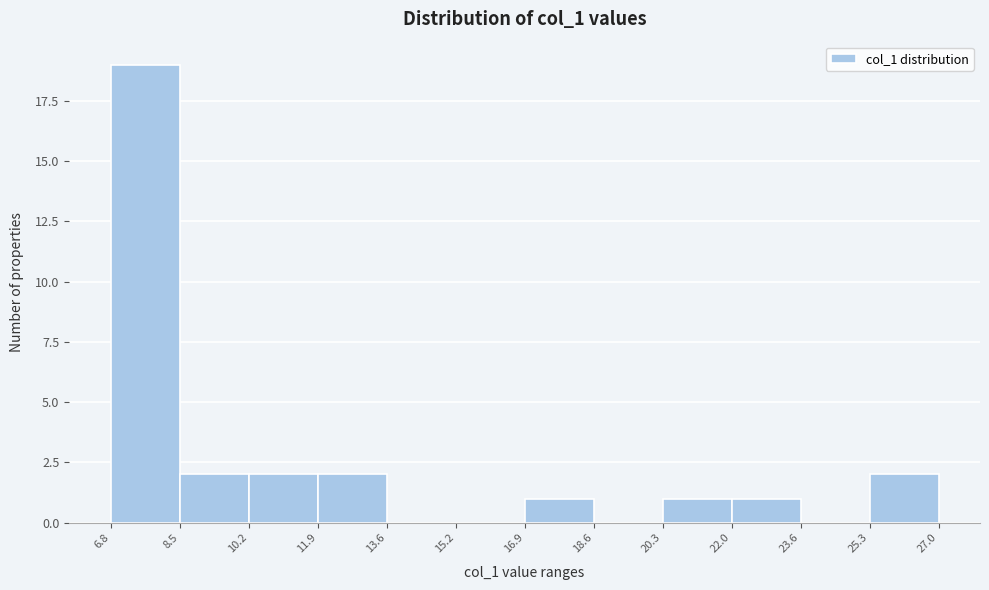

Which range on the x-axis has the tallest bar?

6.8 to 8.5